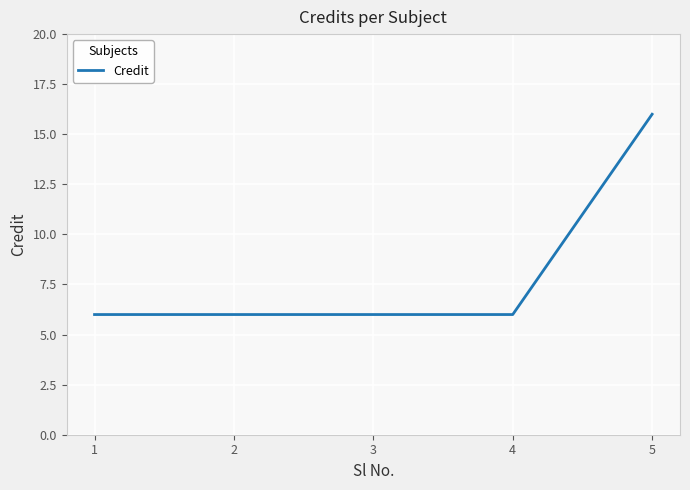

True or false: there are more than 2 points higher than both neighbors.

False